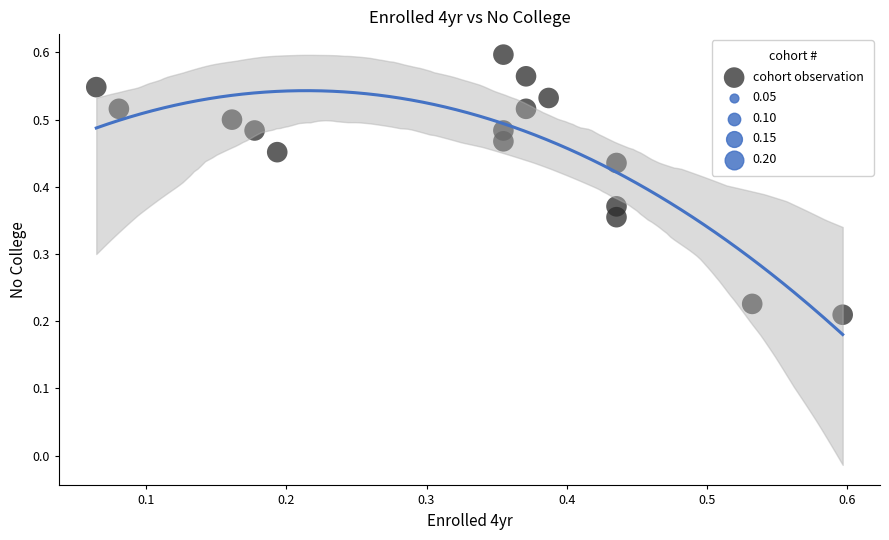

Count the number of points in this scatter plot.

16